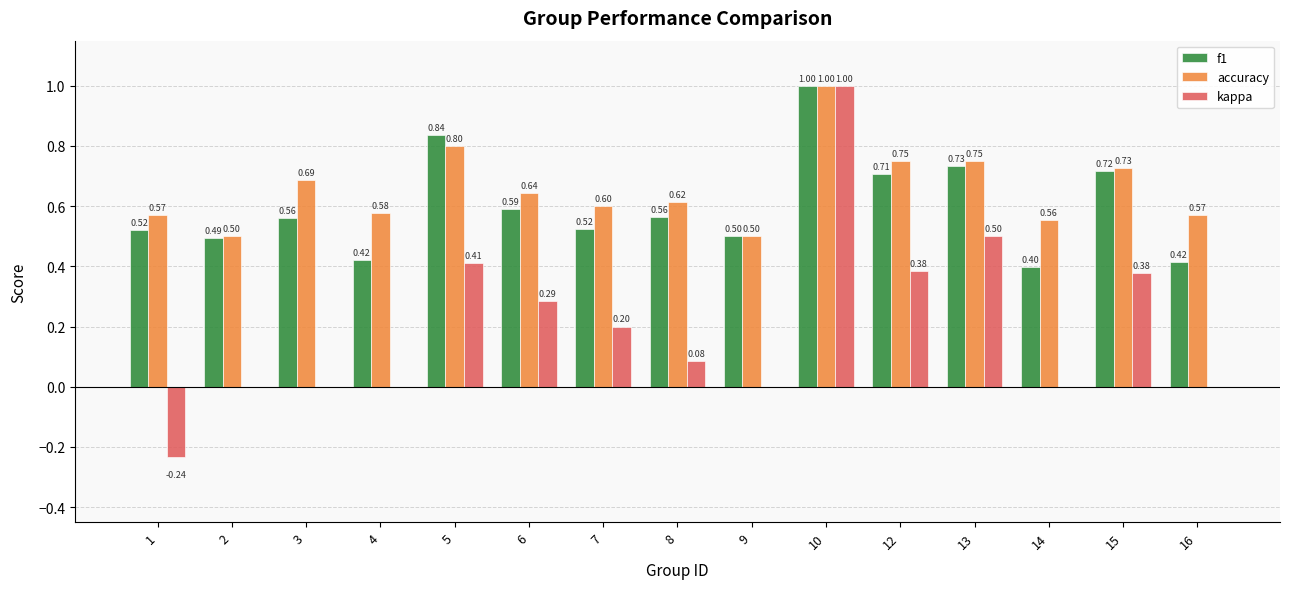

What is the sum of the f1 values at 16 and 15?

1.1